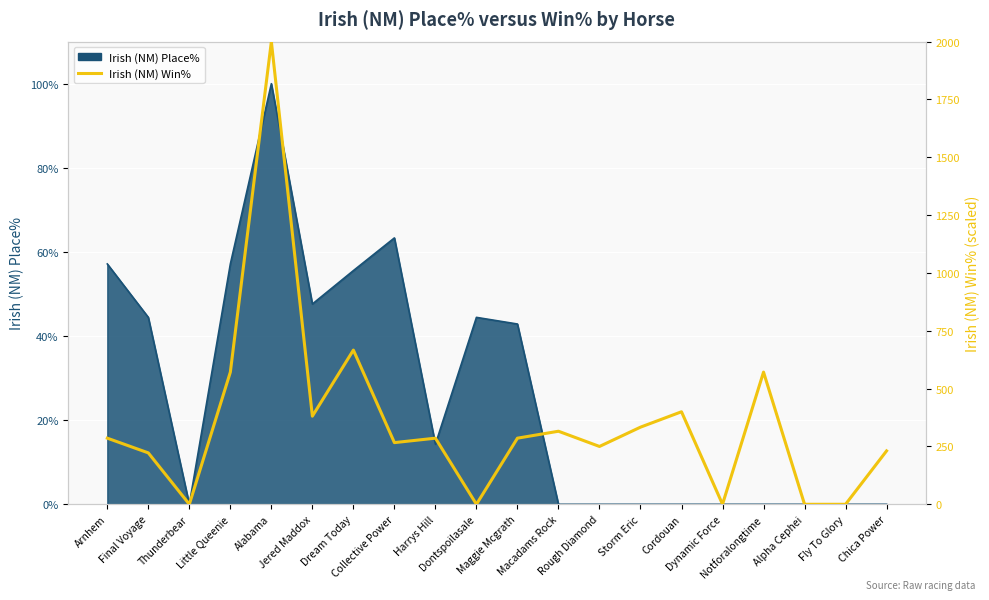

How many points are higher than both their immediate neighbors (excluding endpoints)?

6